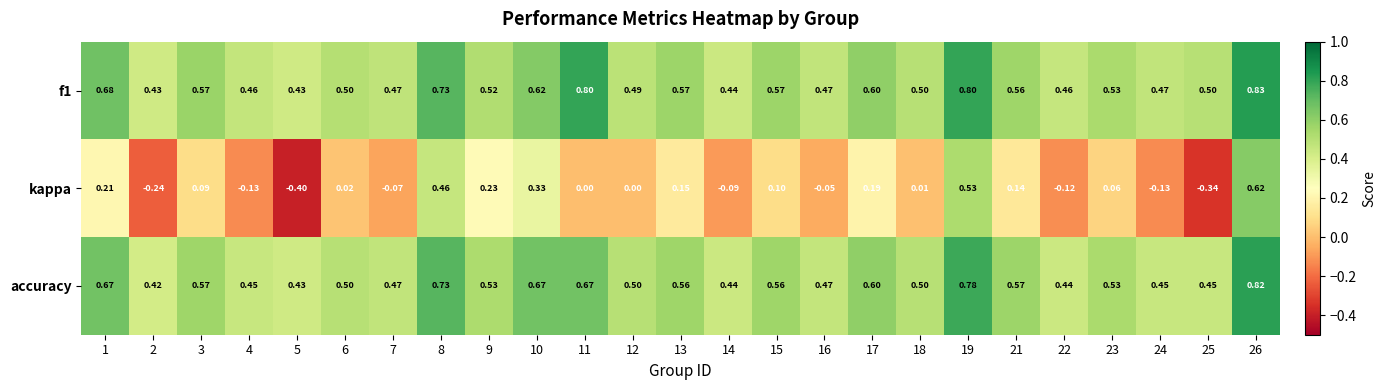

Which series has the largest range (max minus min)?

kappa